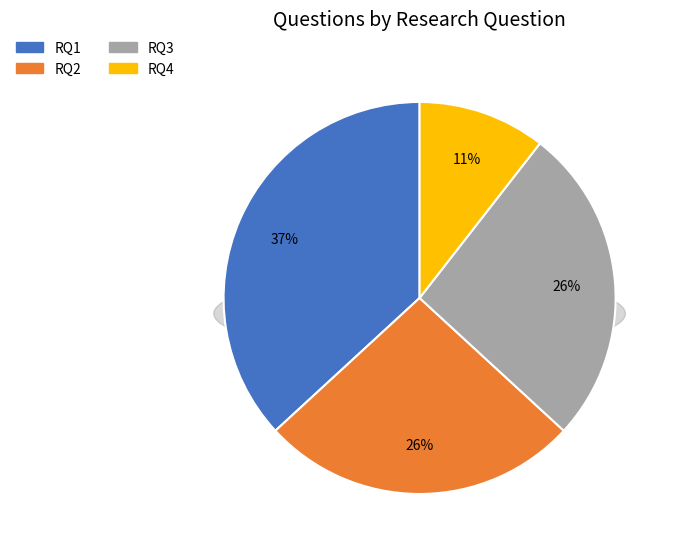

Combined, do RQ3 and RQ2 account for over 50%?

Yes